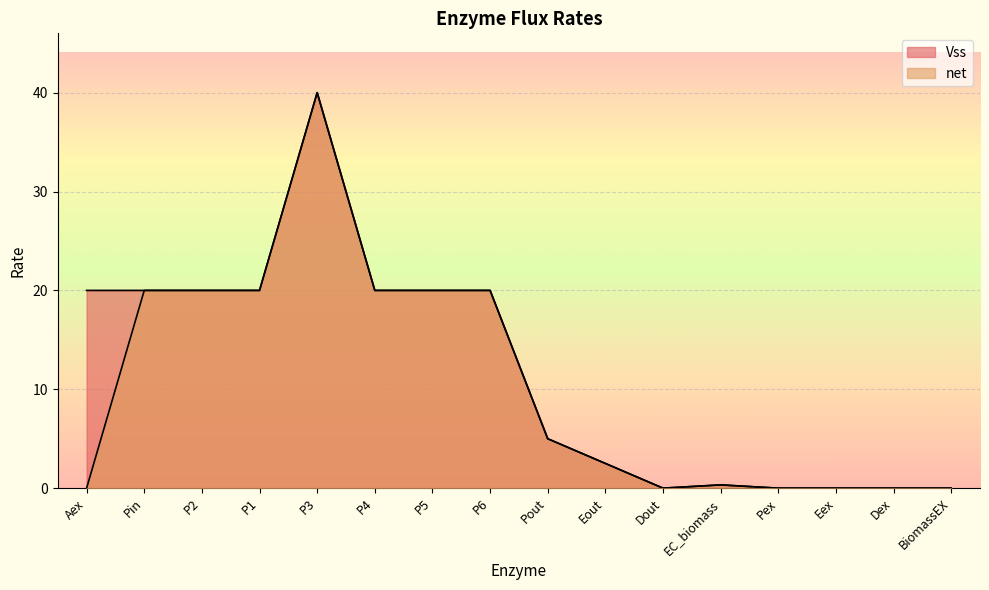

Which series has the widest spread of values?

Vss